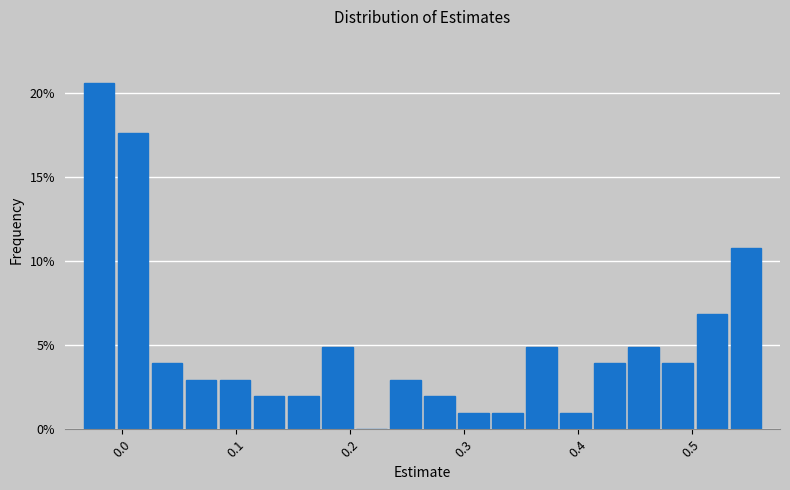

Read against the x-axis, roughly where is the centre of the tallest bar?

-0.02